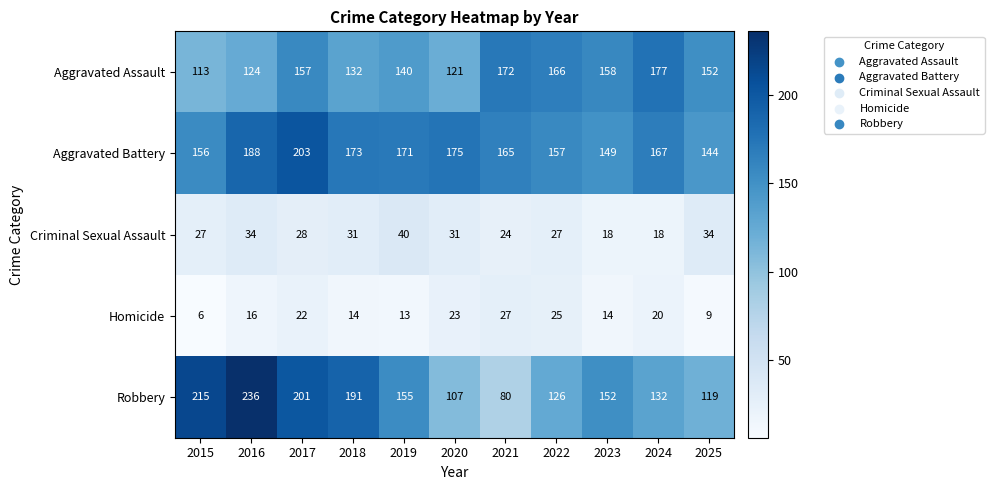

Rank the series at 2018 from lowest to highest value.

Homicide, Criminal Sexual Assault, Aggravated Assault, Aggravated Battery, Robbery